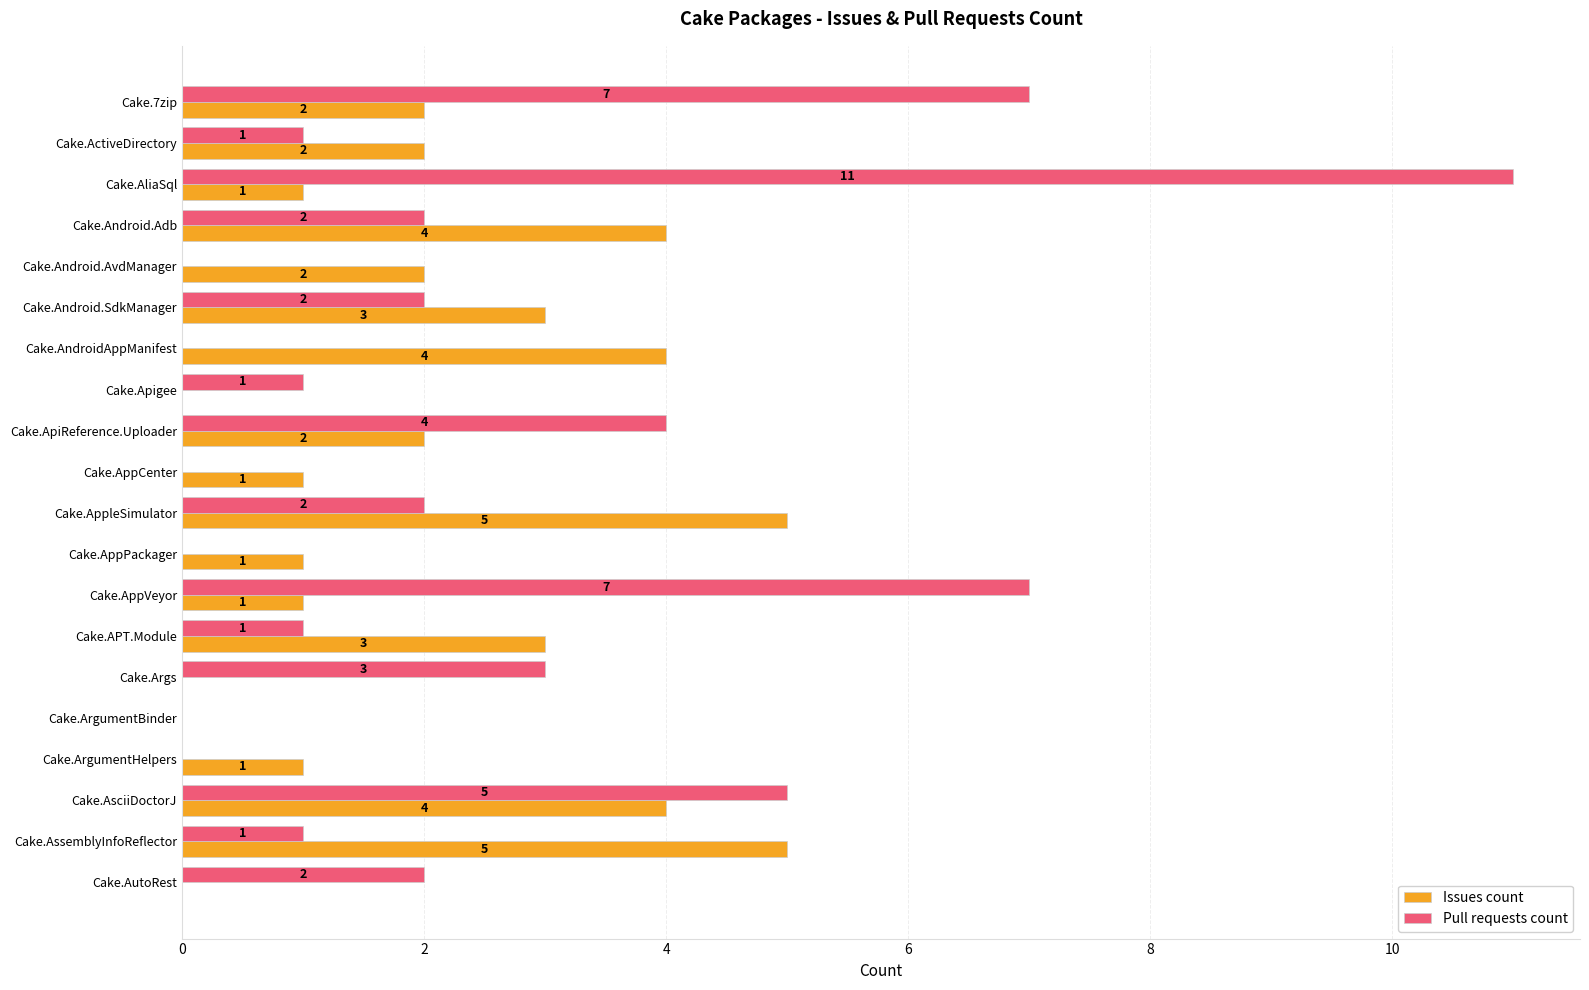

The Issues count series shows 4 at Cake.AsciiDoctorJ. True or false?

True